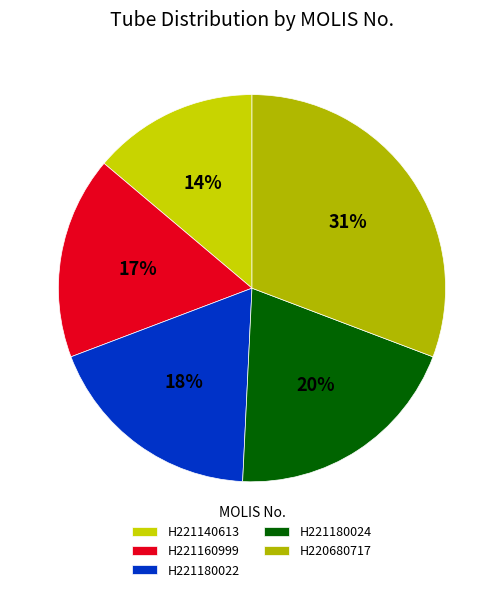

The H221140613 slice represents 14% of the pie. True or false?

True